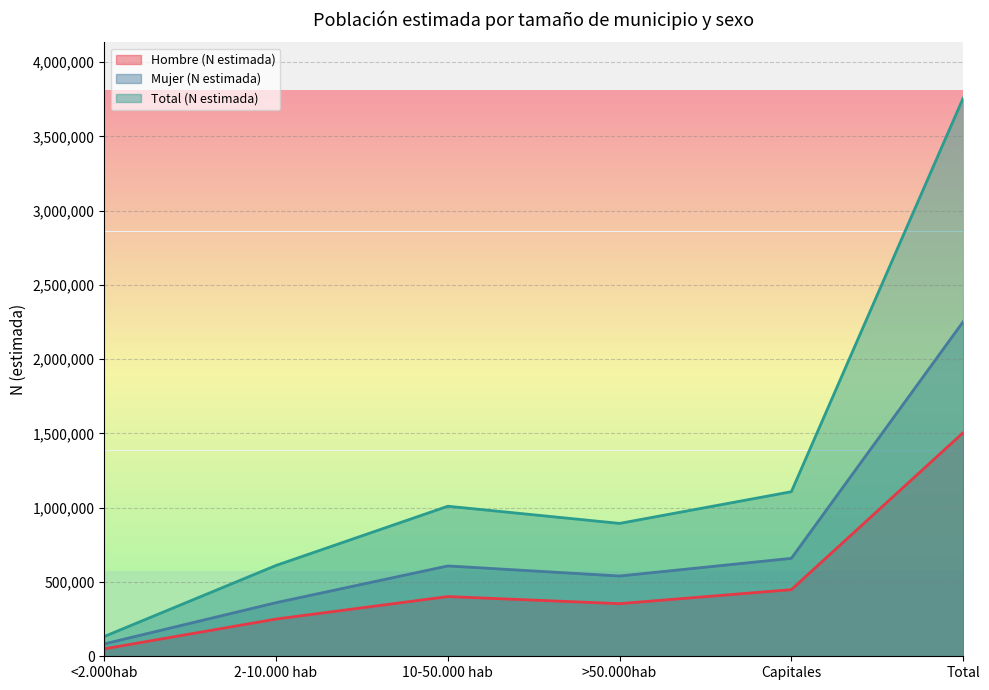

What is the difference between the maximum and minimum values in the Total (N estimada) series?

3623981